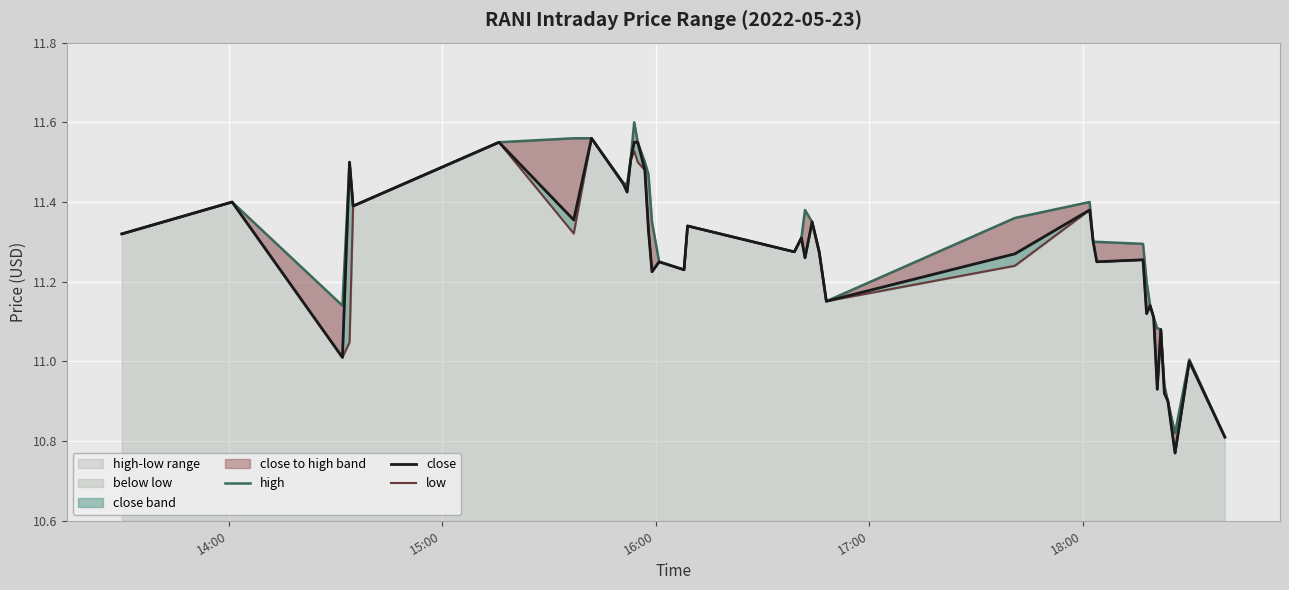

Which series has the largest range (max minus min)?

close